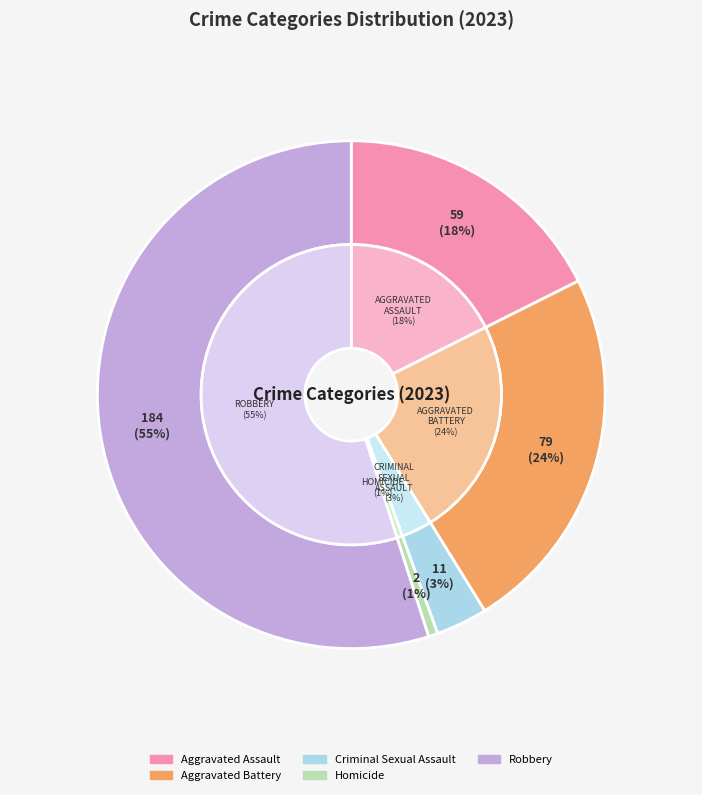

Which slice is the largest?

Robbery